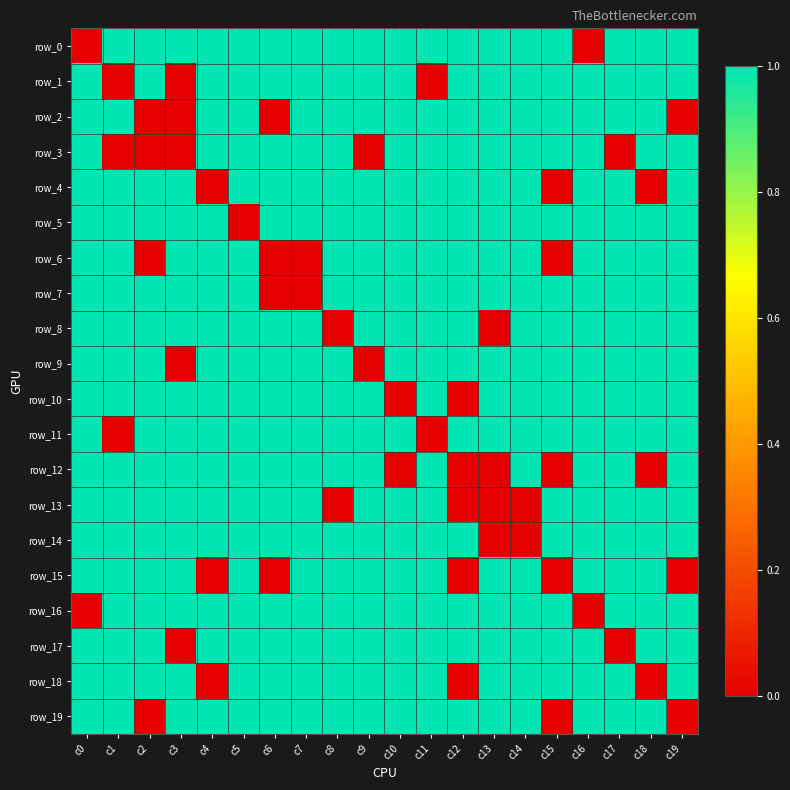

What is the difference between the highest and lowest values at c7?

1